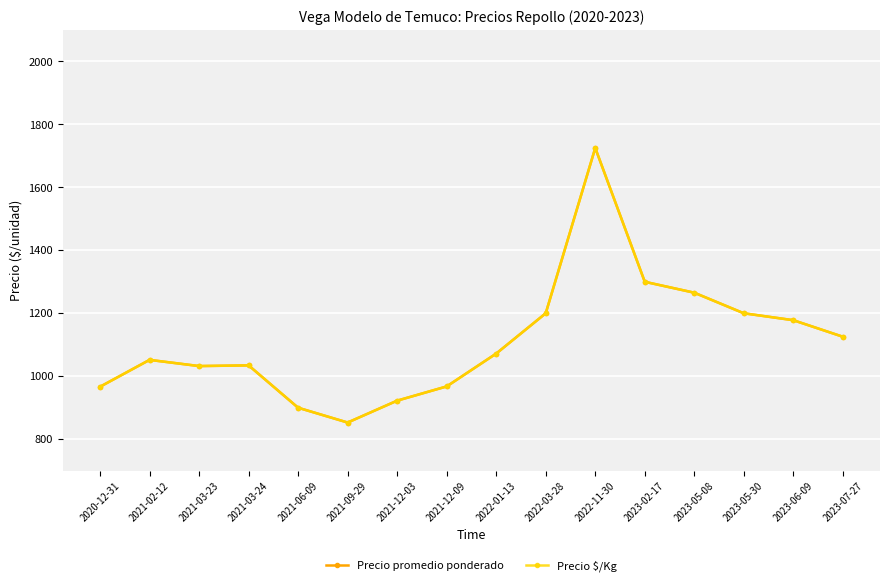

Is this an area chart (filled region under the line)?

No